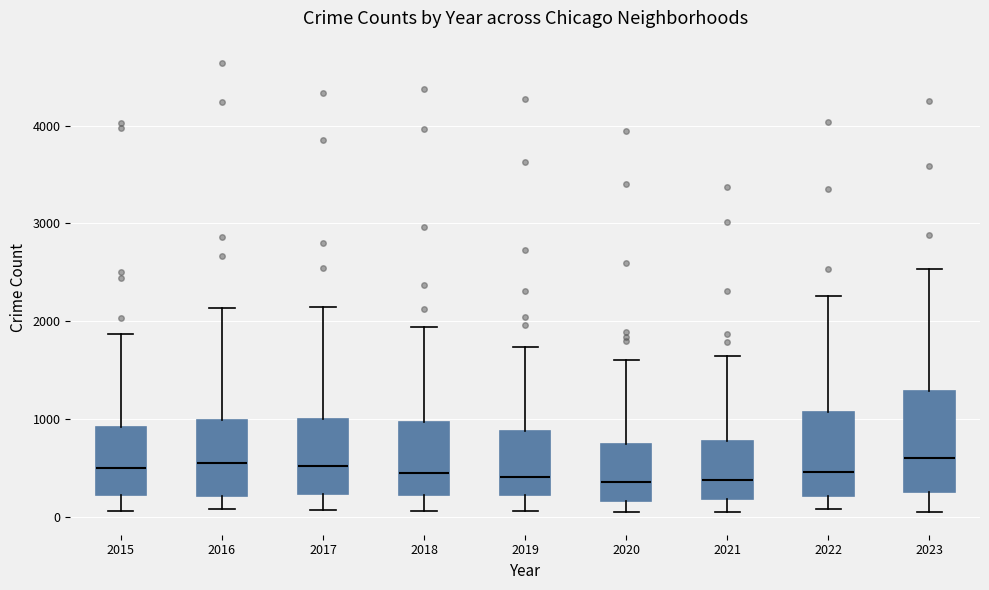

Where does the median line of the box at x = 2019 sit on the y-axis? The values are not printed on the chart, so give them approximately, as read against the axis.

400